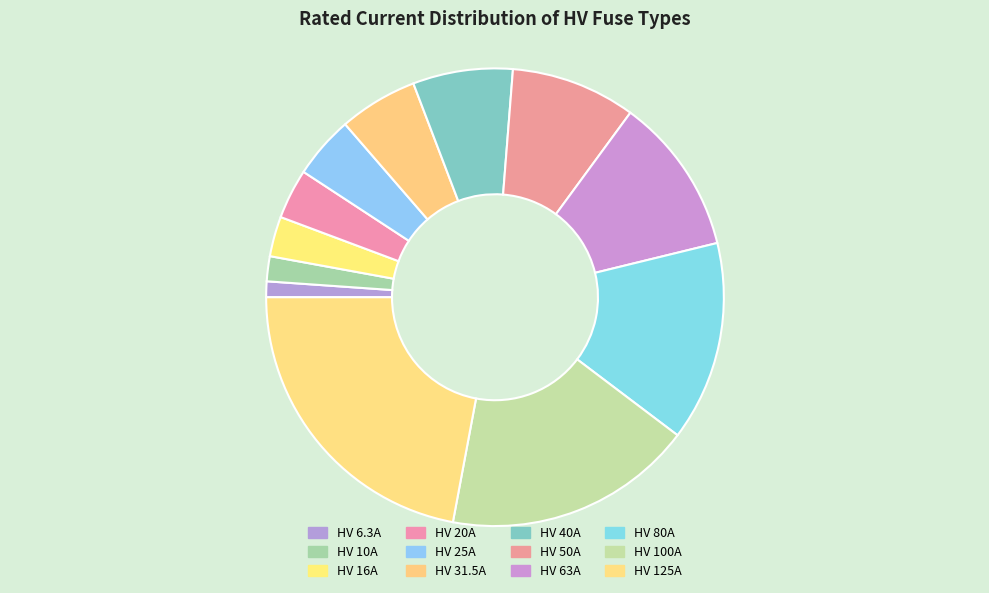

Is HV 10A the majority of the pie?

No